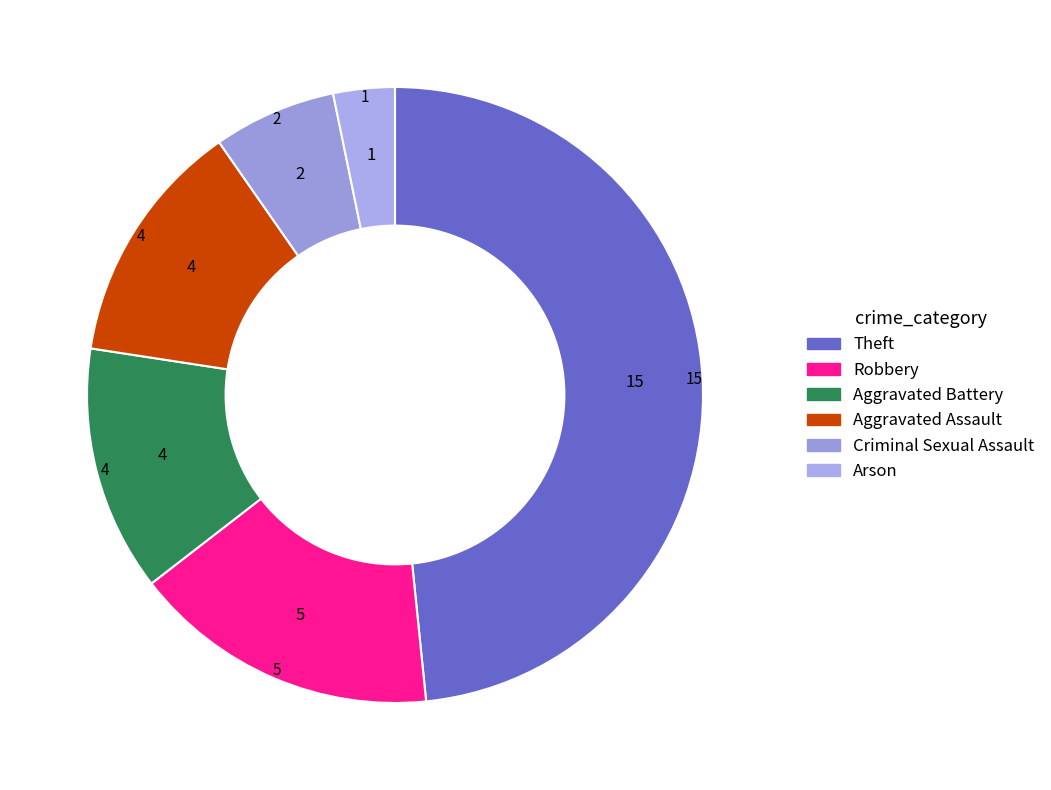

How many slices are in this pie chart?

6